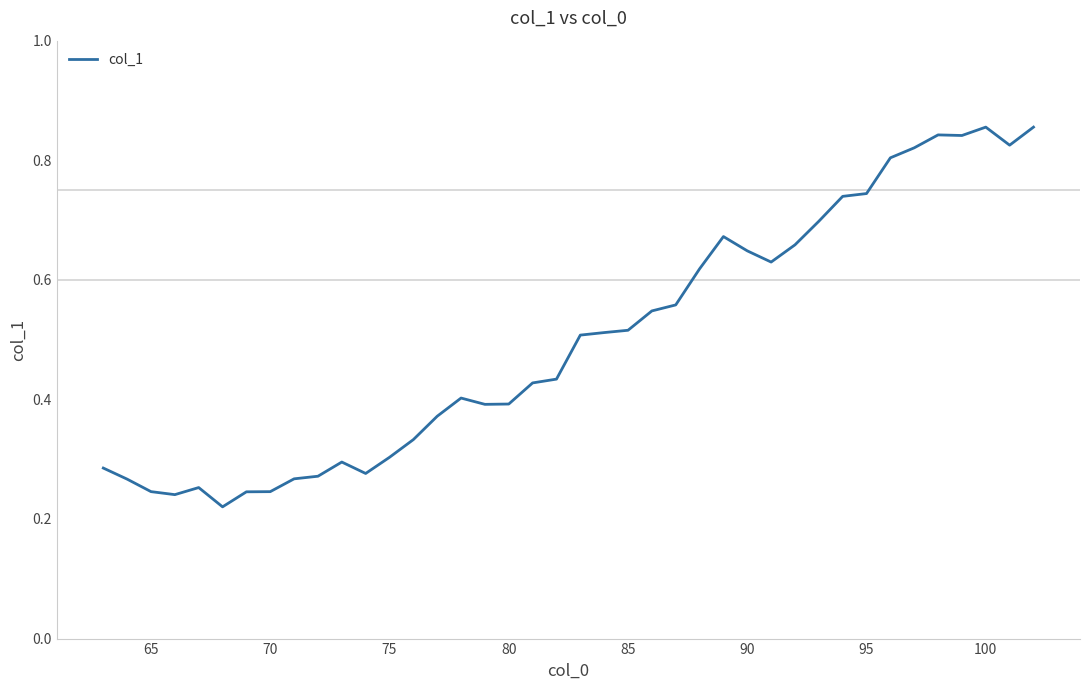

How many categories are shown in the chart?

40